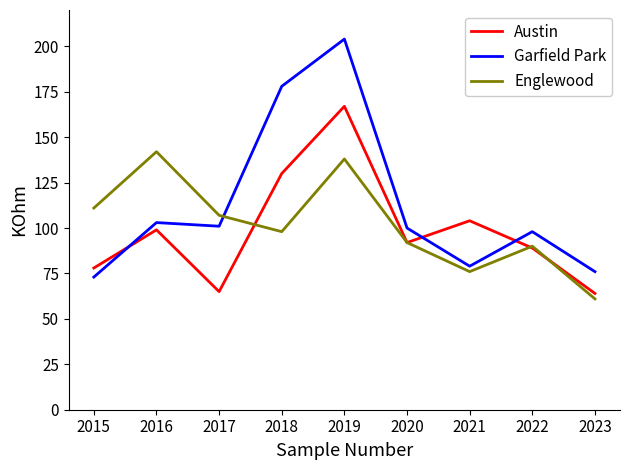

Reading left to right, what are all the values shown in this chart?

Austin: 2015=78	2016=99	2017=65	2018=130	2019=167	2020=92	2021=104	2022=89	2023=64
Garfield Park: 2015=73	2016=103	2017=101	2018=178	2019=204	2020=100	2021=79	2022=98	2023=76
Englewood: 2015=111	2016=142	2017=107	2018=98	2019=138	2020=92	2021=76	2022=90	2023=61